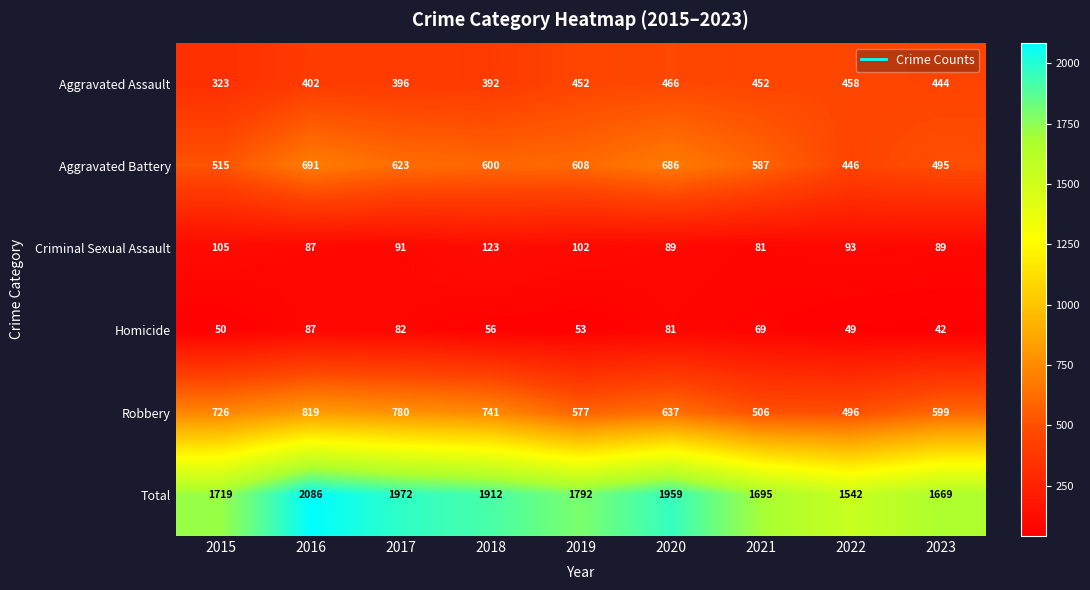

Count the number of data series in this chart.

6